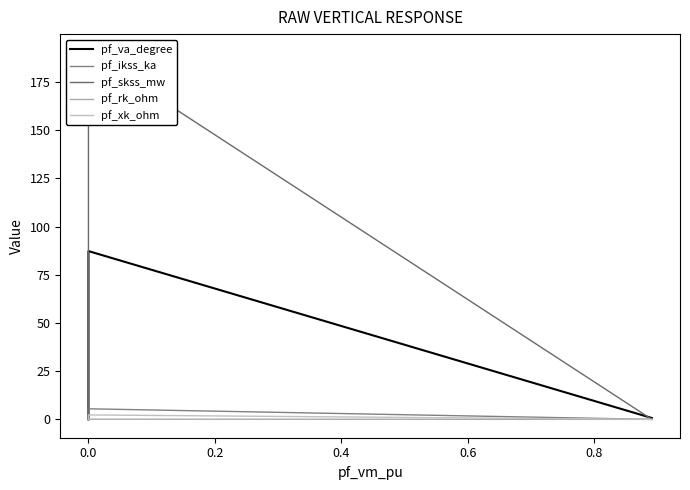

True or false: pf_skss_mw has more than 0 points higher than both neighbors.

True